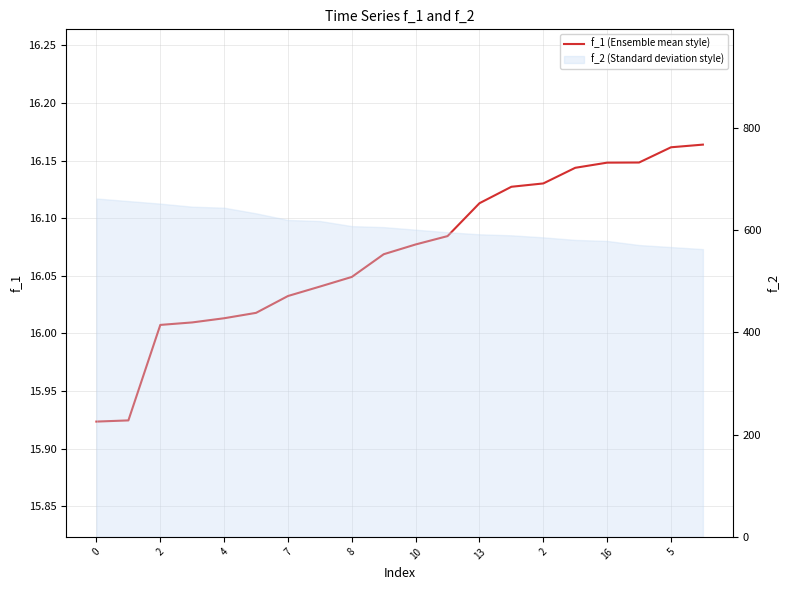

The value at 4 is 16.0. True or false?

True